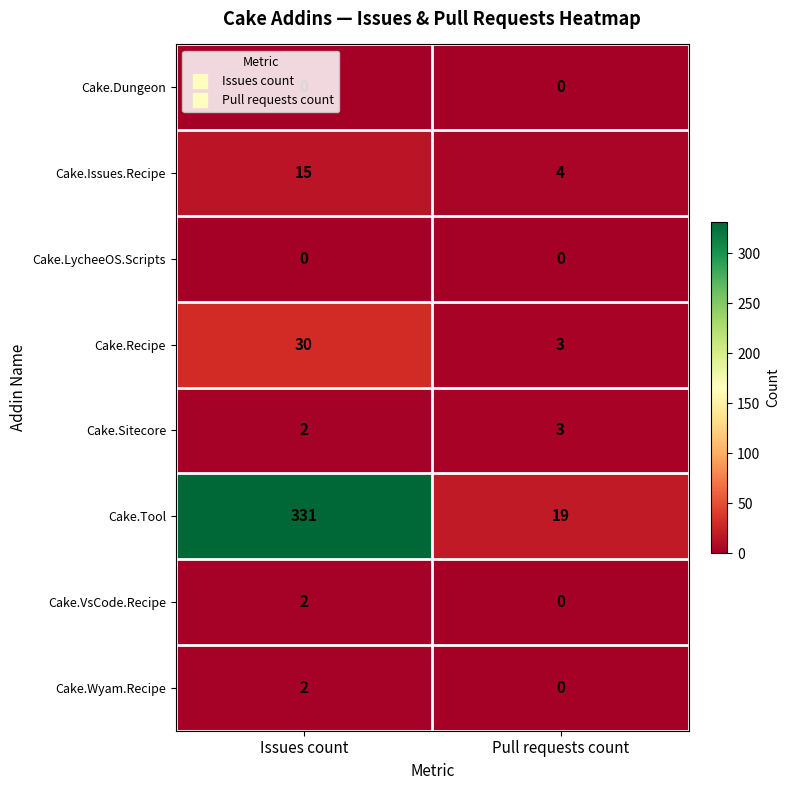

What is the spread (max minus min) of values at Pull requests count?

19